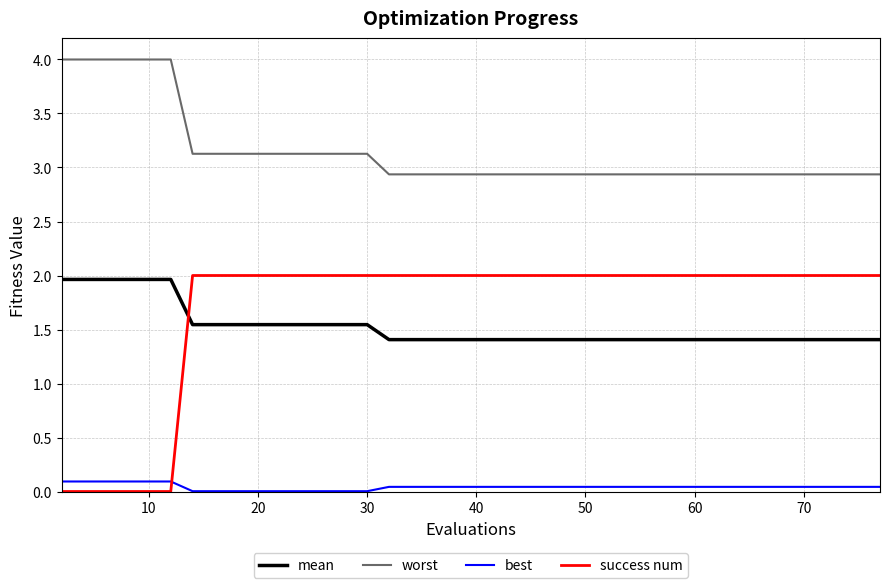

What are all the series names shown in the legend?

mean, worst, best, success num